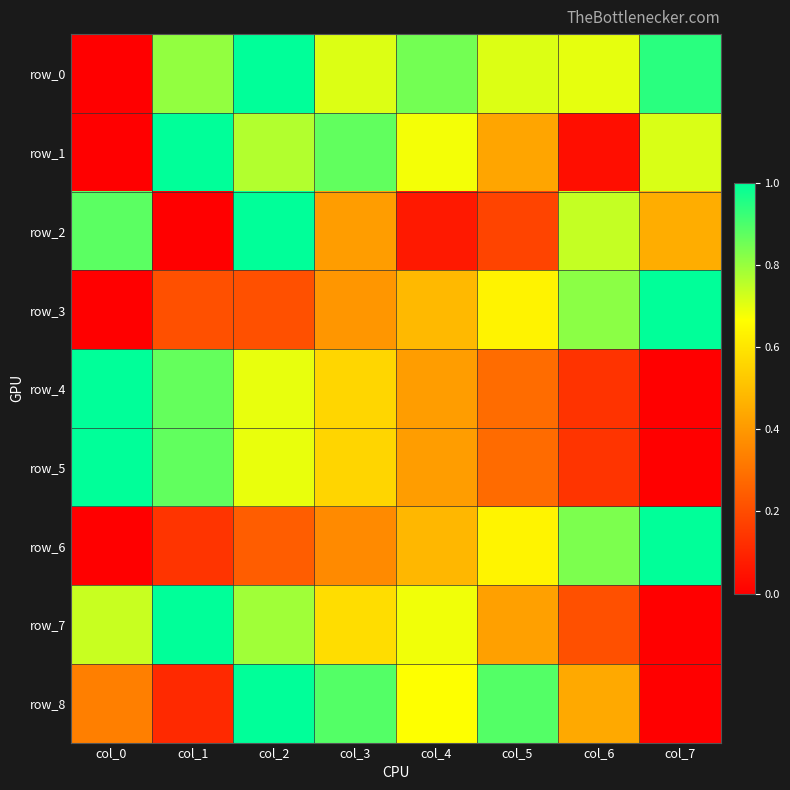

How many row_3 values are between 0 and 1?

8